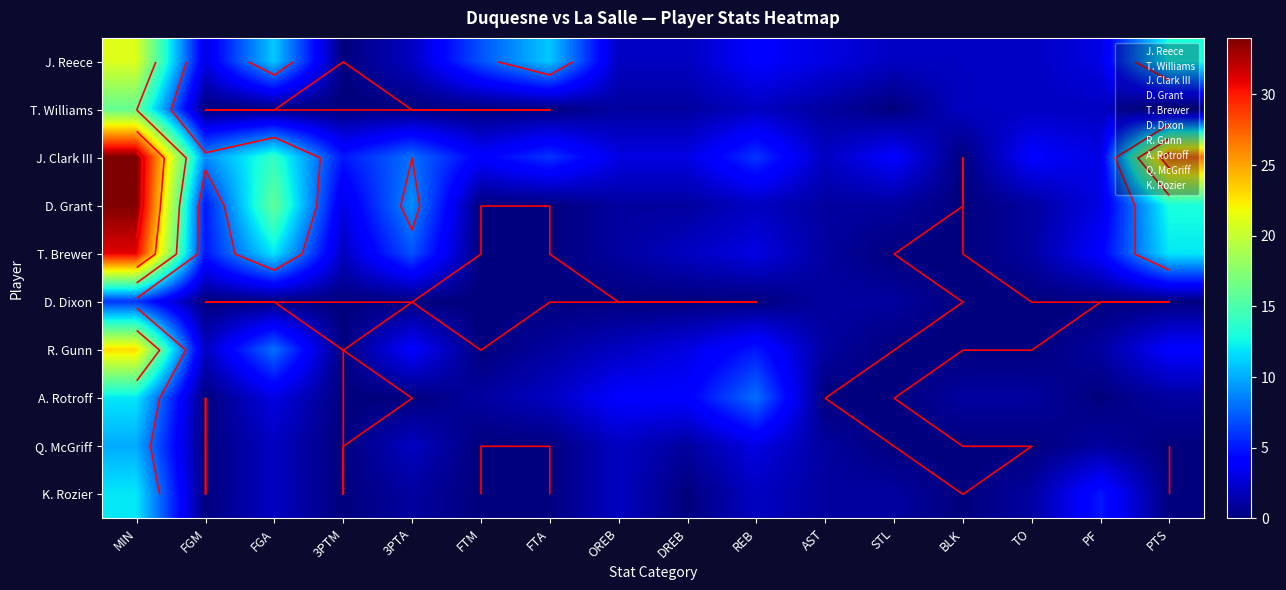

What is the difference between the K. Rozier values at 3PTA and DREB?

1